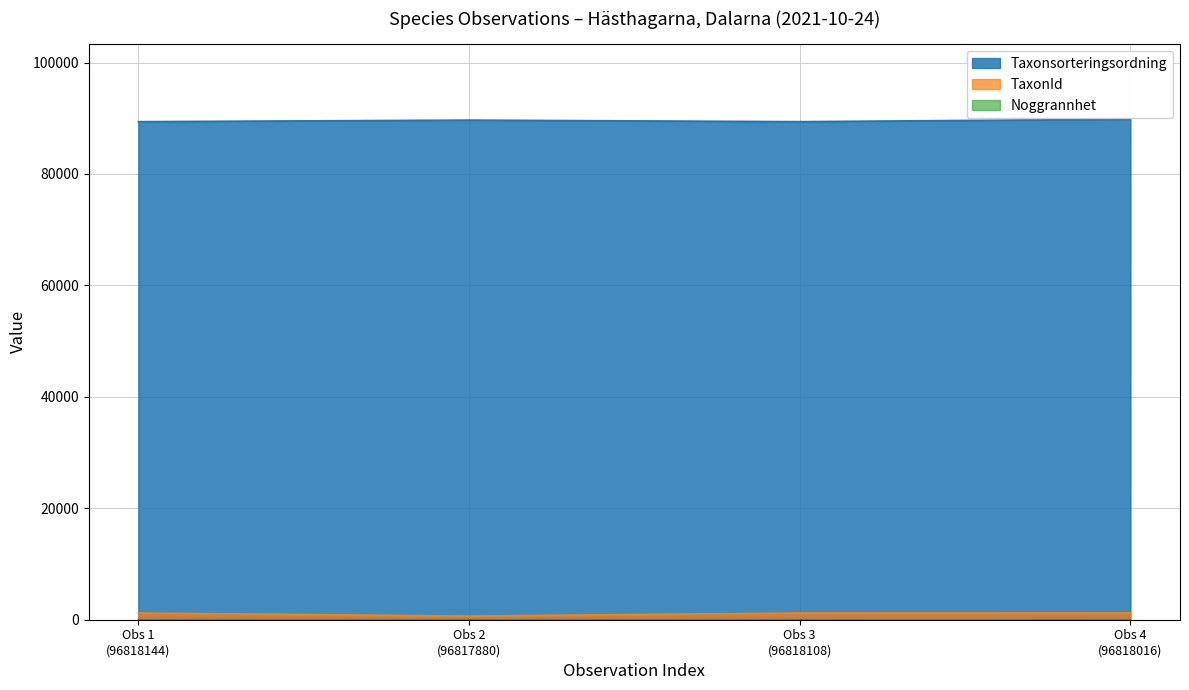

True or false: TaxonId and Noggrannhet intersect in this chart.

False